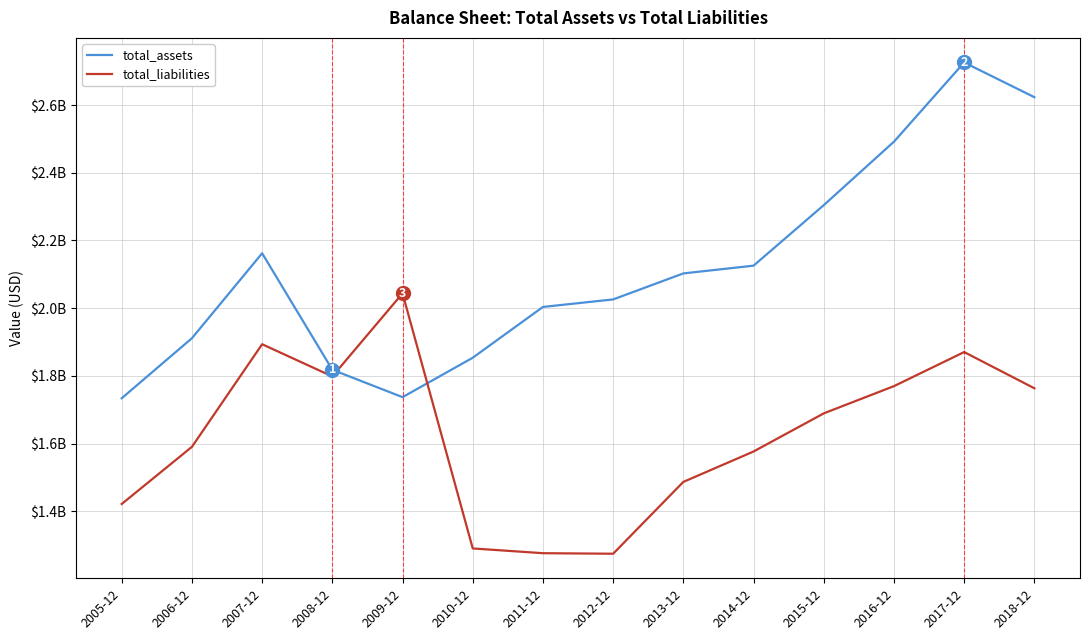

True or false: total_liabilities and total_assets intersect in this chart.

True